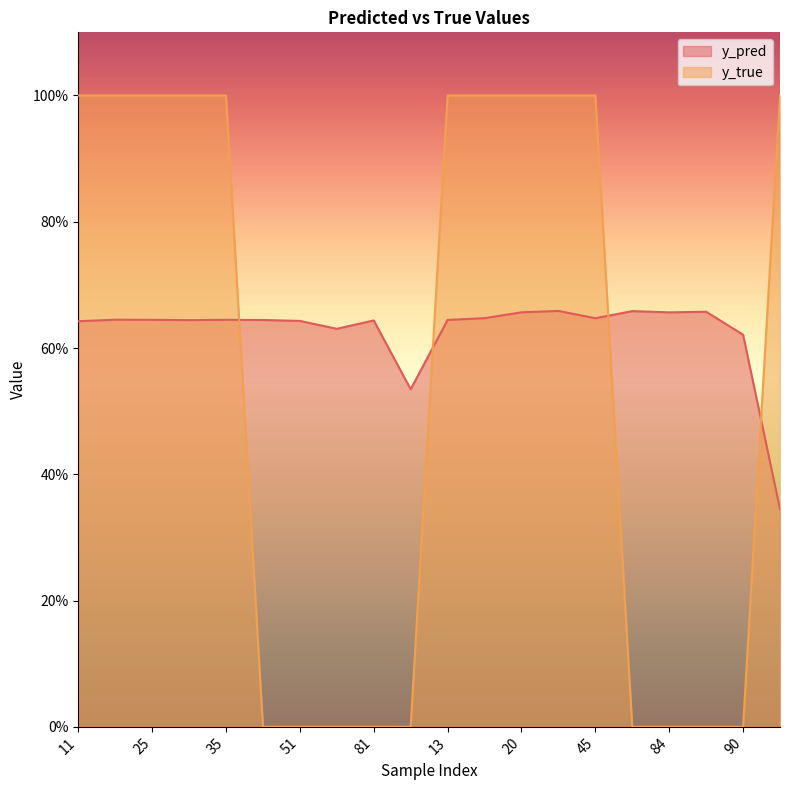

Reading left to right, list all the values displayed in this chart.

y_pred: 0.6	0.6	0.6	0.6	0.6	0.6	0.6	0.6	0.6	0.5	0.6	0.6	0.7	0.7	0.6	0.7	0.7	0.7	0.6	0.3
y_true: 1.0	1.0	1.0	1.0	1.0	0.0	0.0	0.0	0.0	0.0	1.0	1.0	1.0	1.0	1.0	0.0	0.0	0.0	0.0	1.0